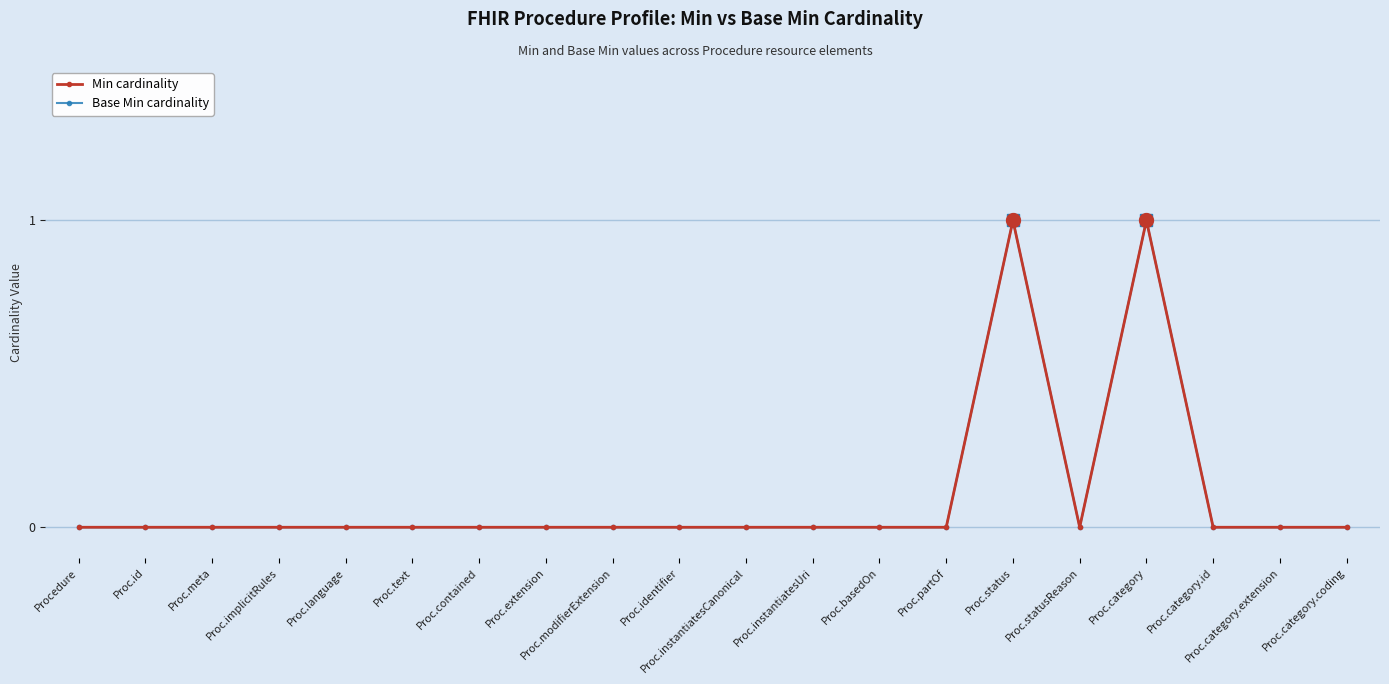

Does the chart have visible grid lines?

Yes